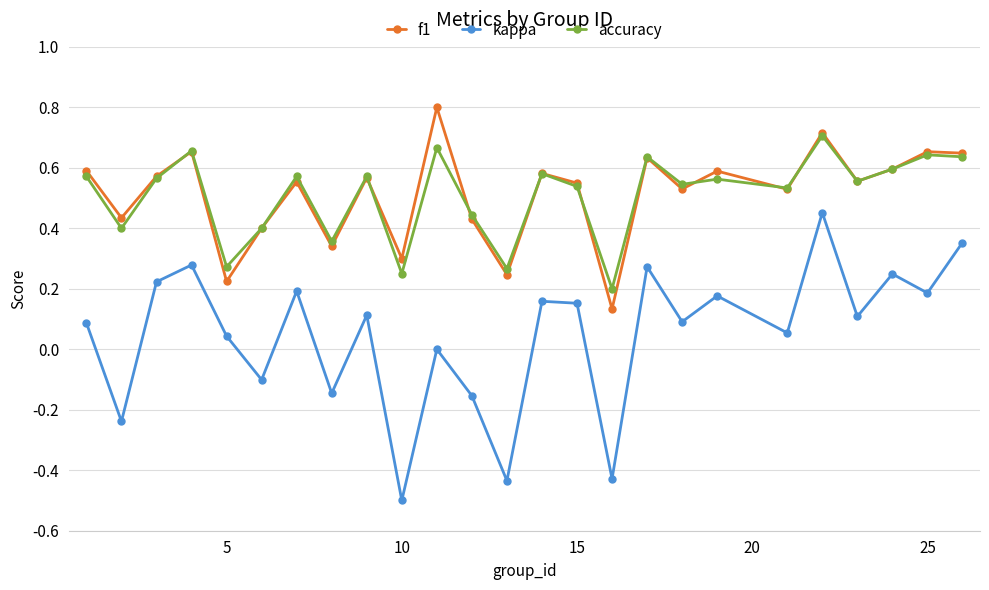

What is the minimum value shown in the chart?

-0.5